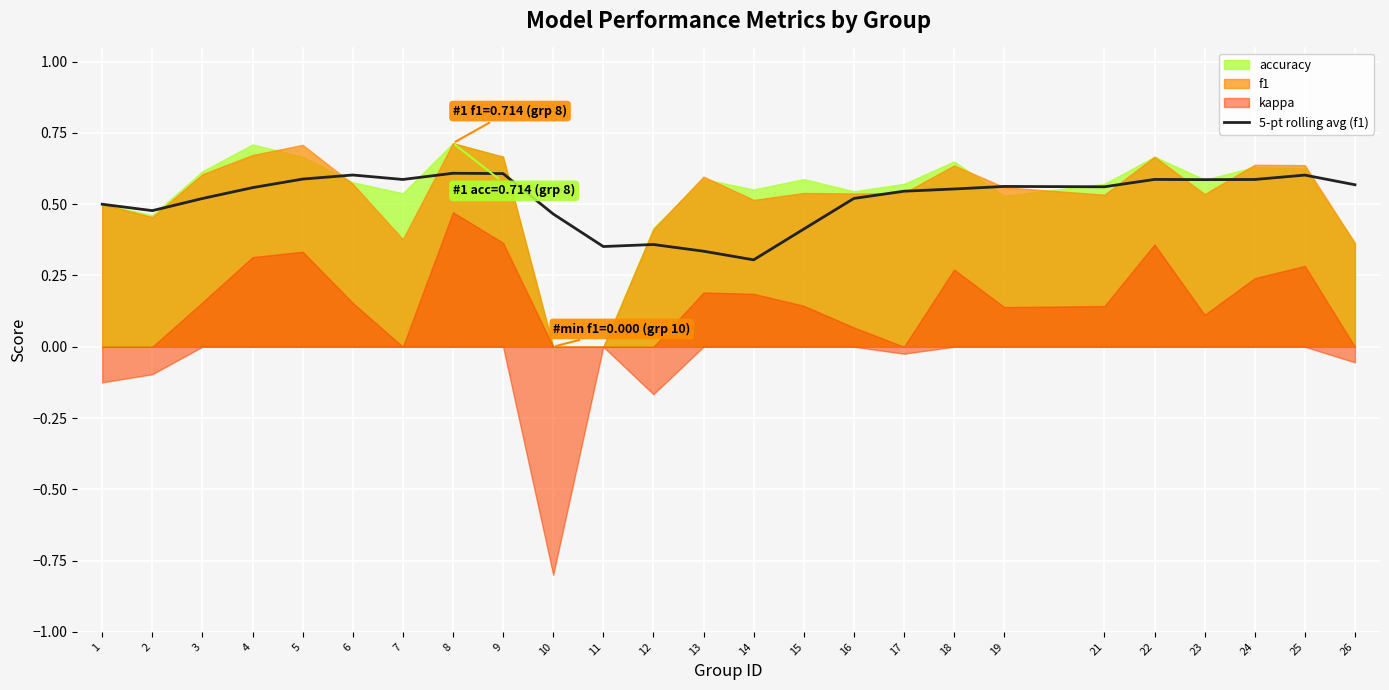

Which category has the highest value across all series?

8